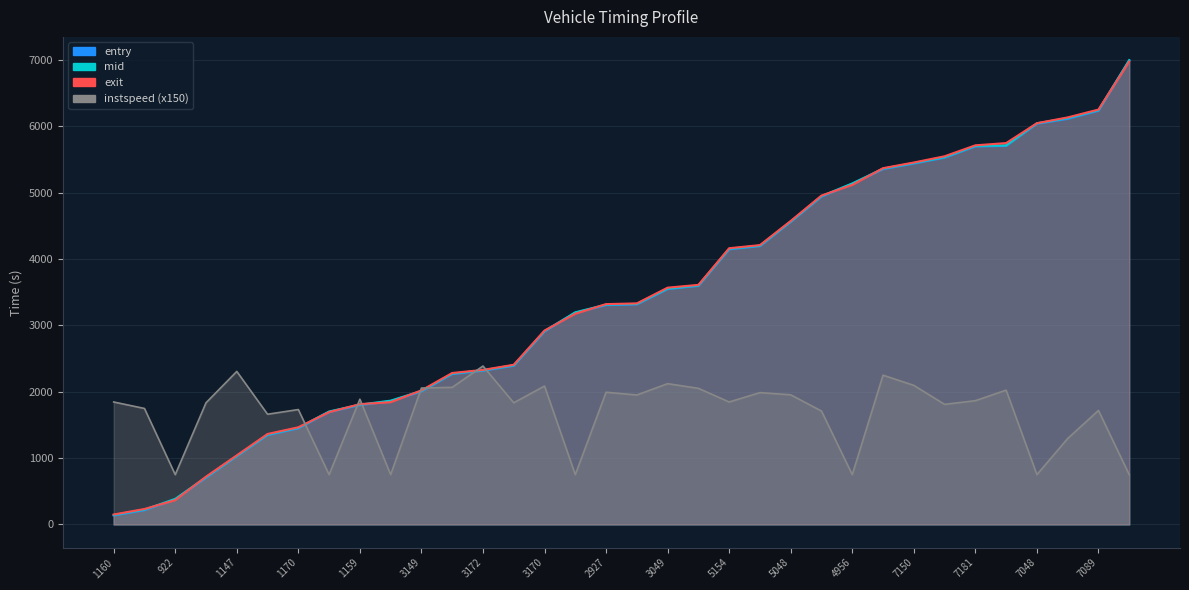

How many data points does each series have?

34